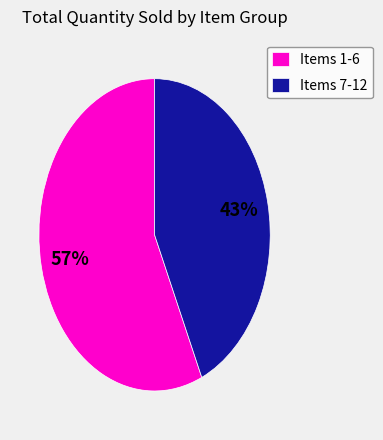

Is the sum of Items 1-6 and Items 7-12 greater than half?

Yes